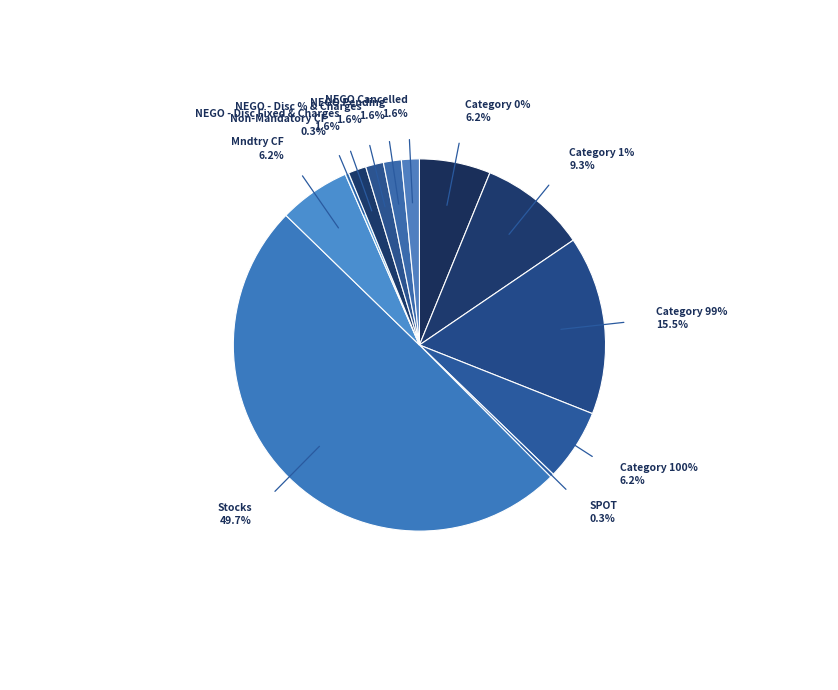

To the nearest percent, what is the difference between the largest and smallest slice percentages?

49%